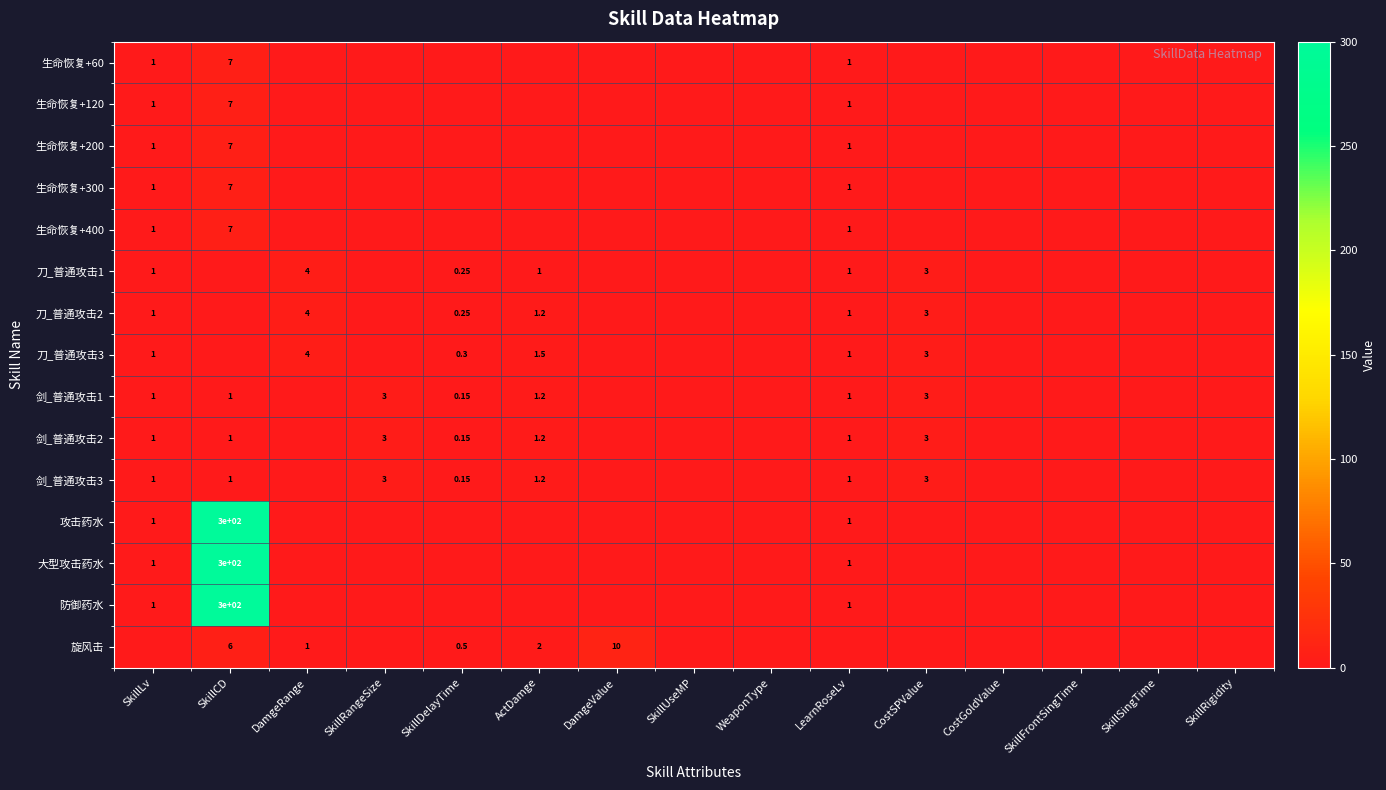

What is the highest value of the 大型攻击药水 series?

300.0